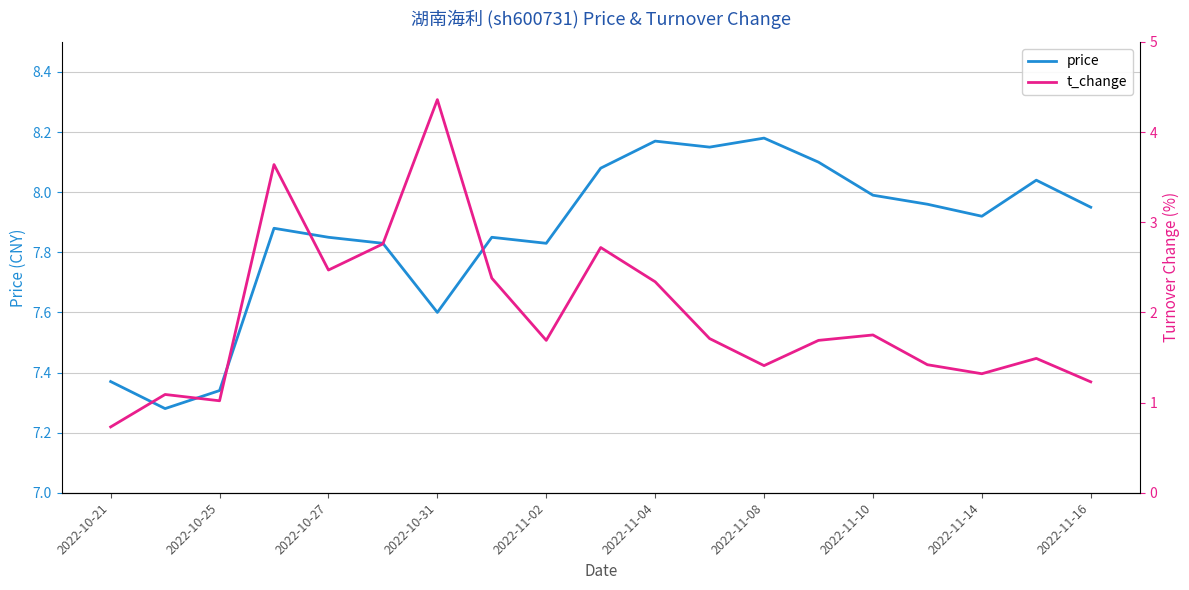

True or false: t_change and price cross at least once.

False